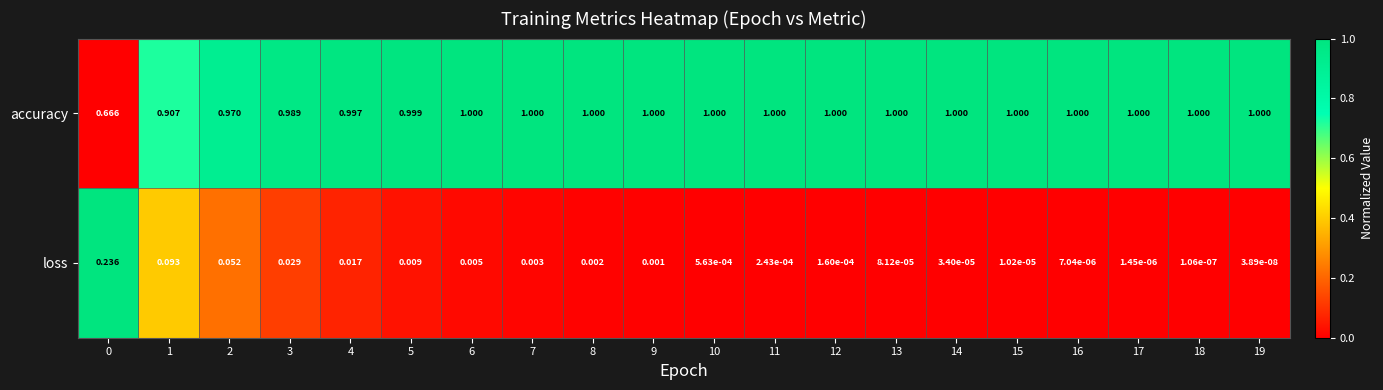

Rank the series at 4 from lowest to highest value.

loss, accuracy